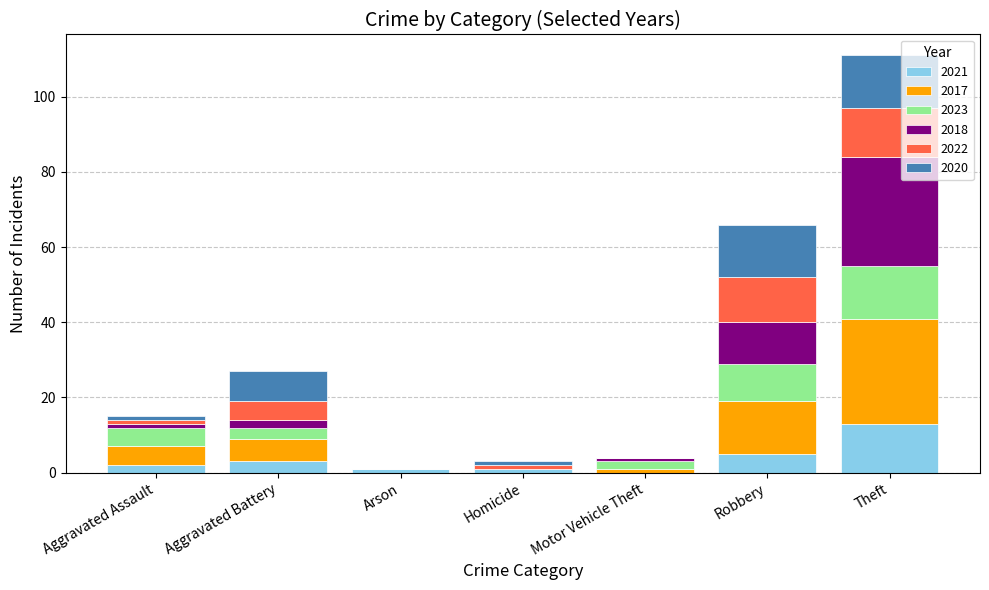

What is the total value across all series at Theft?

111